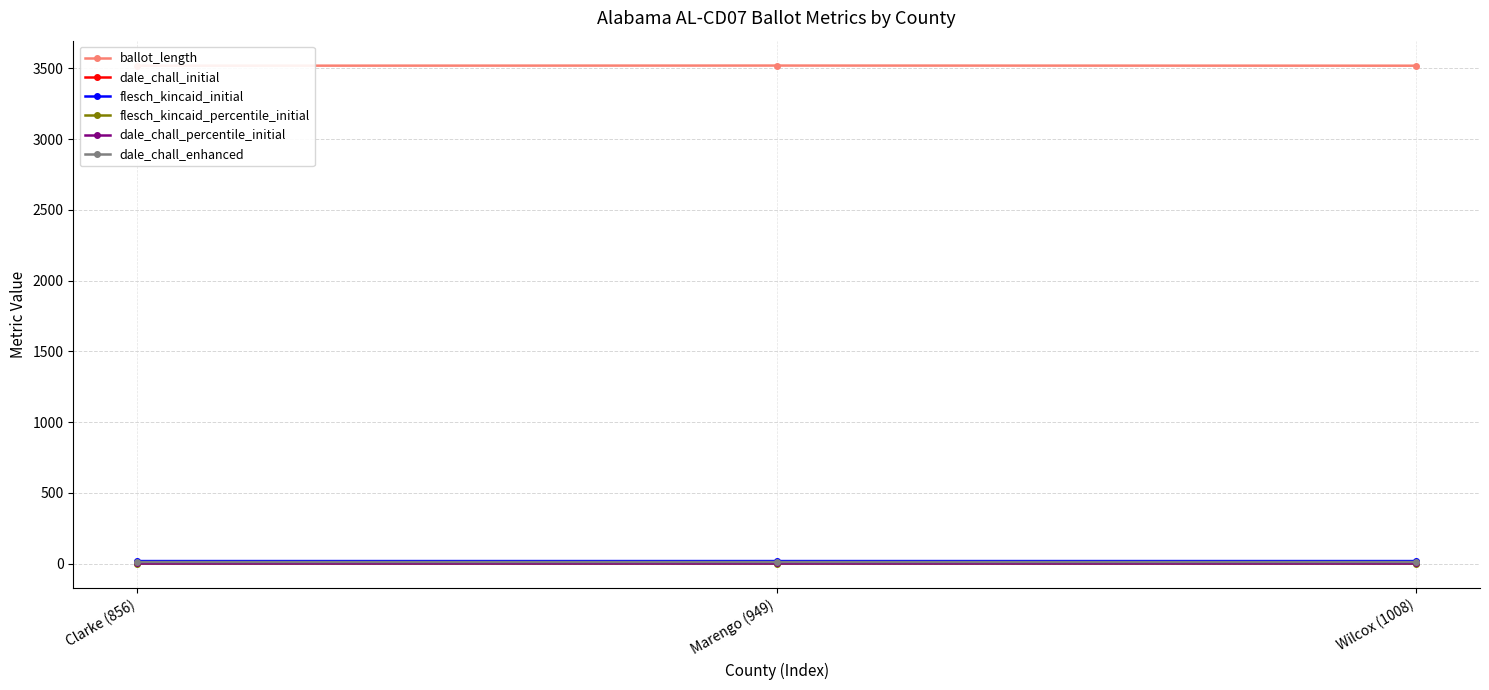

At which category is the sum across all series the highest?

Marengo (949)